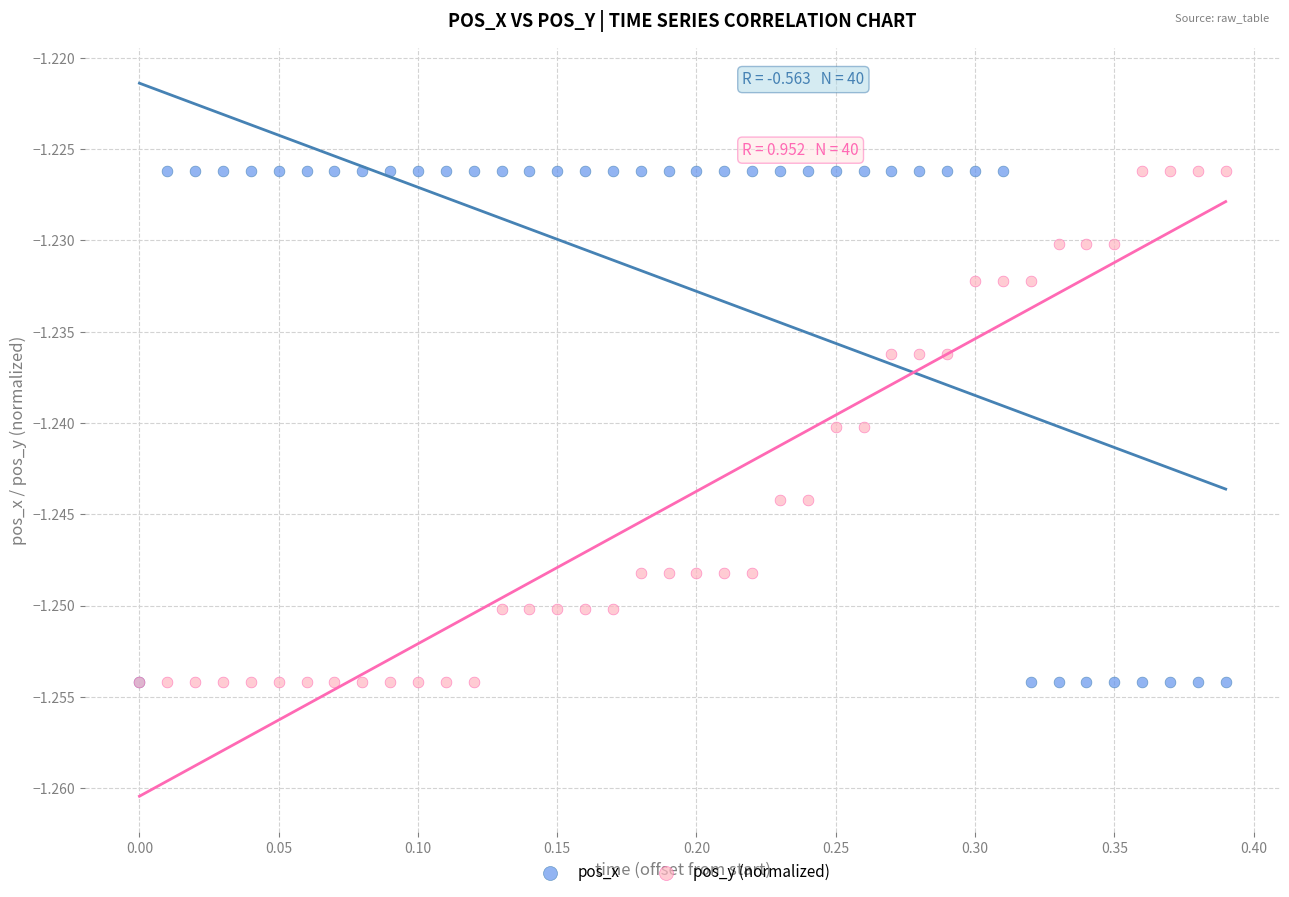

What are all the series names shown in the legend?

pos_x, pos_y (normalized)